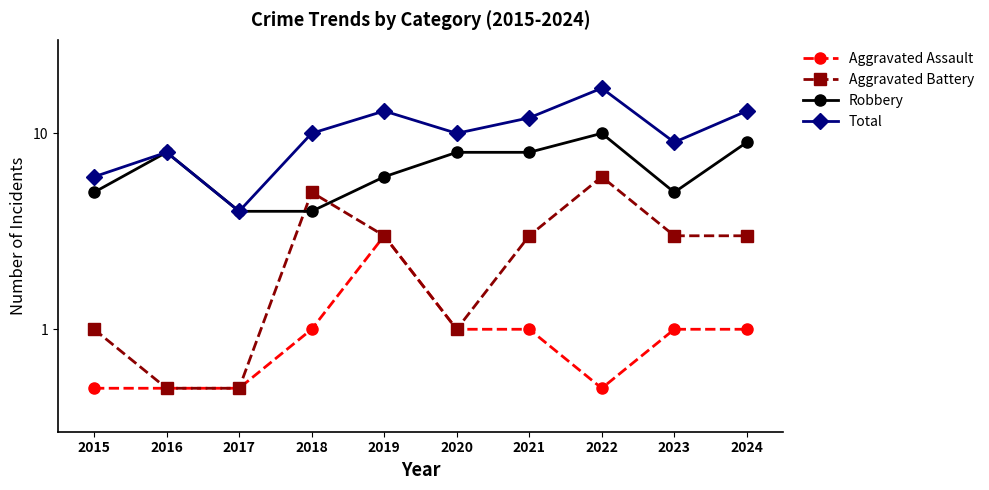

List the labels in order of Robbery value, largest first.

2022, 2024, 2016, 2020, 2021, 2019, 2015, 2023, 2017, 2018